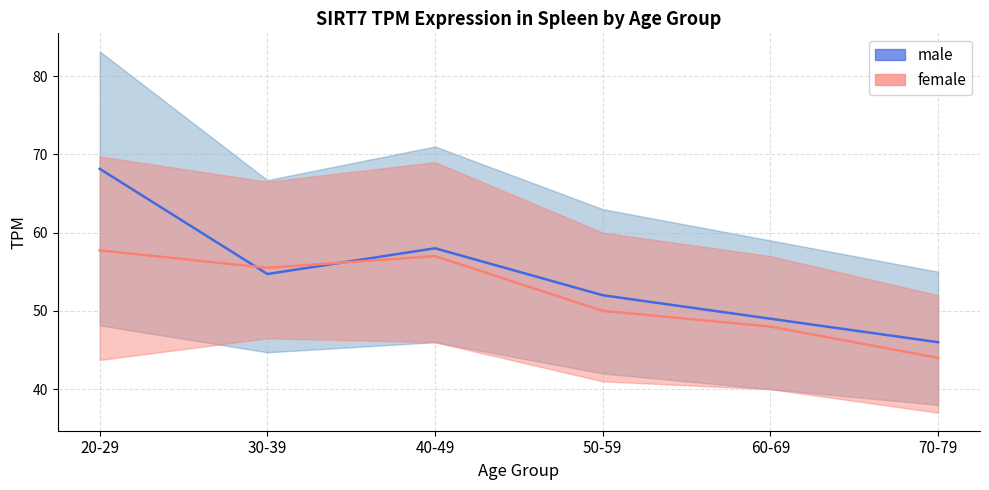

Which series ends up on top after the final intersection of male and female?

male